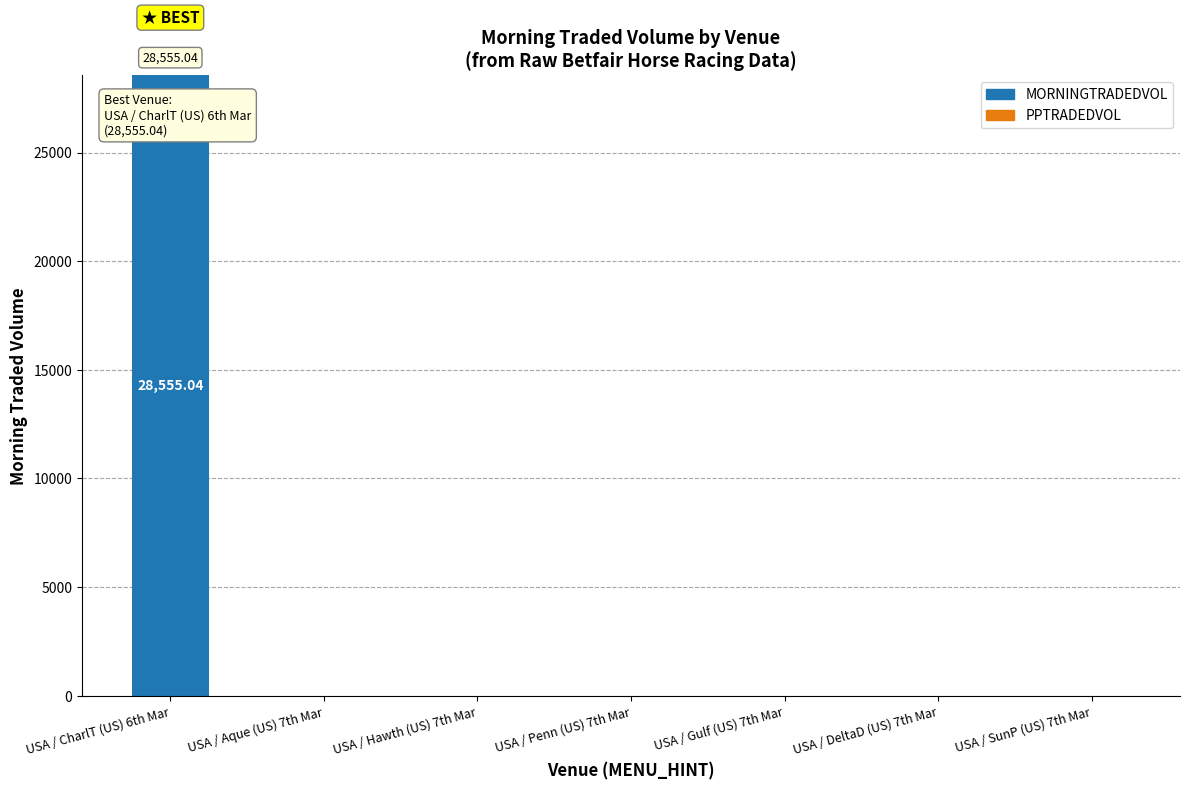

Between USA / CharlT (US) 6th Mar and USA / Penn (US) 7th Mar, which is larger?

USA / CharlT (US) 6th Mar